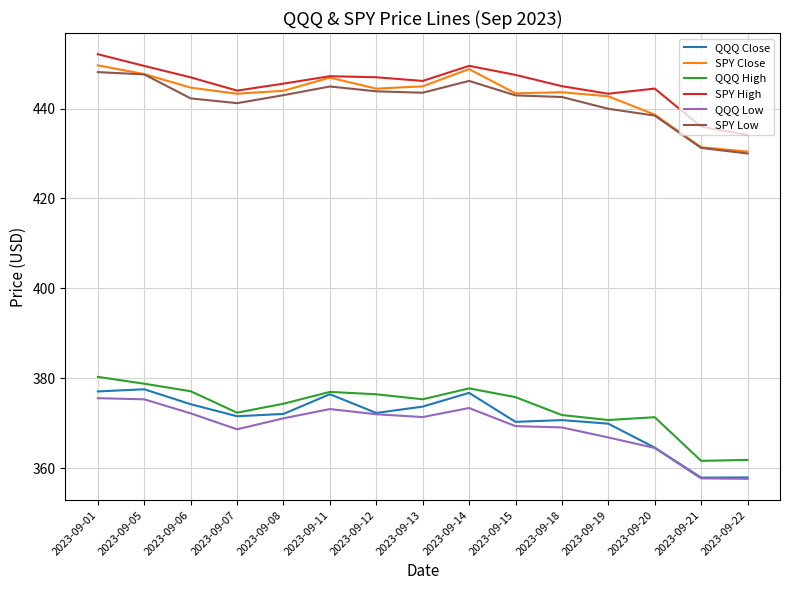

True or false: SPY High and QQQ High cross at least once.

False